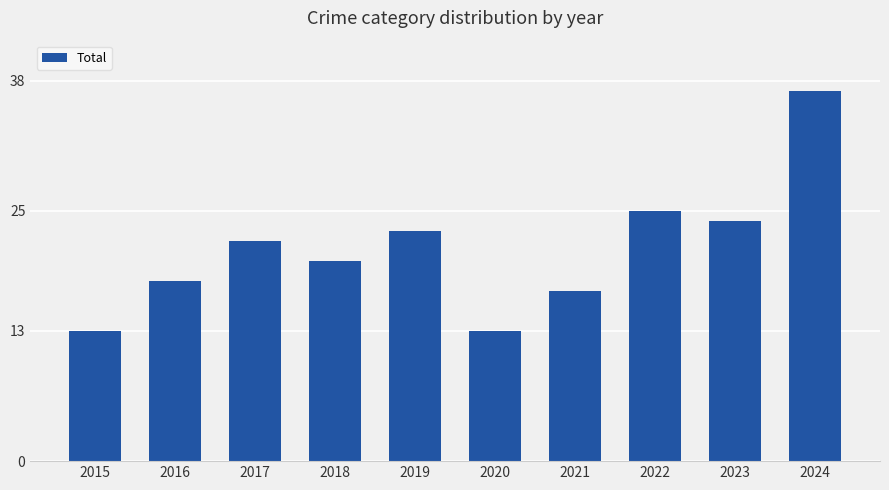

What is the change in value from 2023 to 2024?

+13